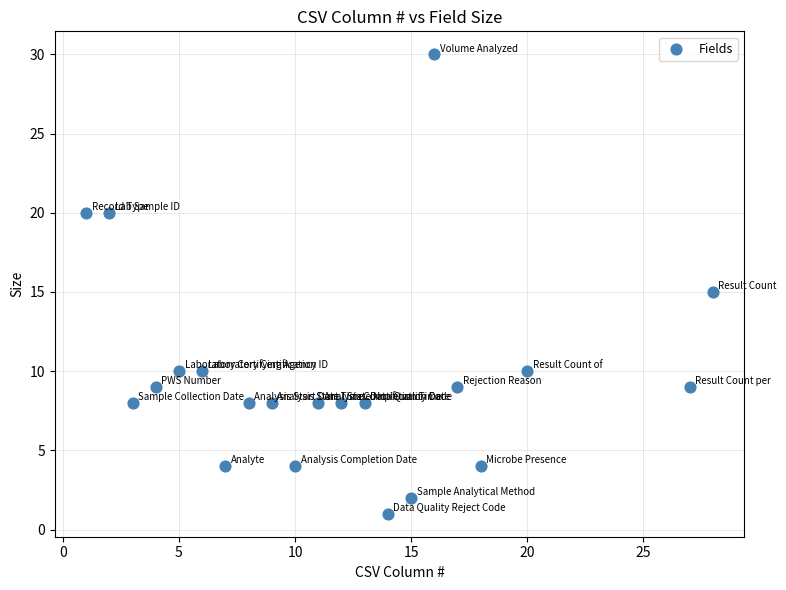

What is the range of Y values (max minus min)?

29